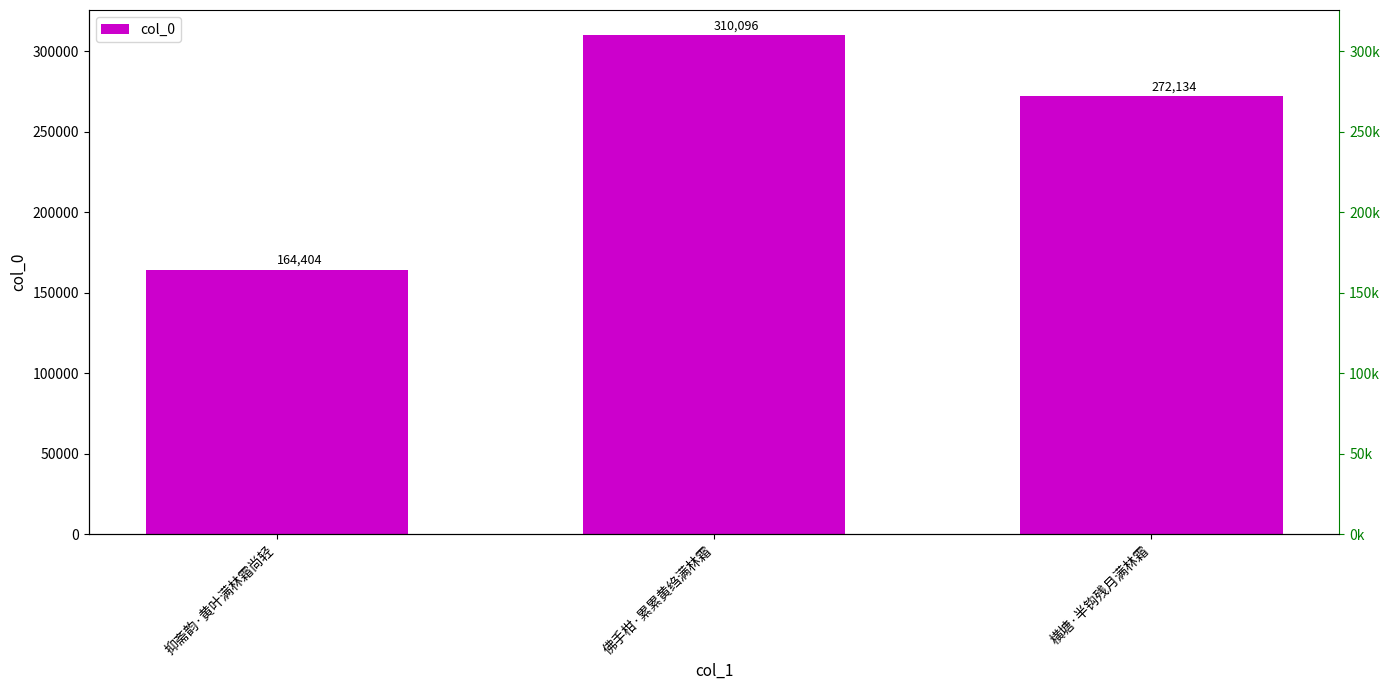

Reading right to left, what are all the values shown in this chart?

272134	310096	164404